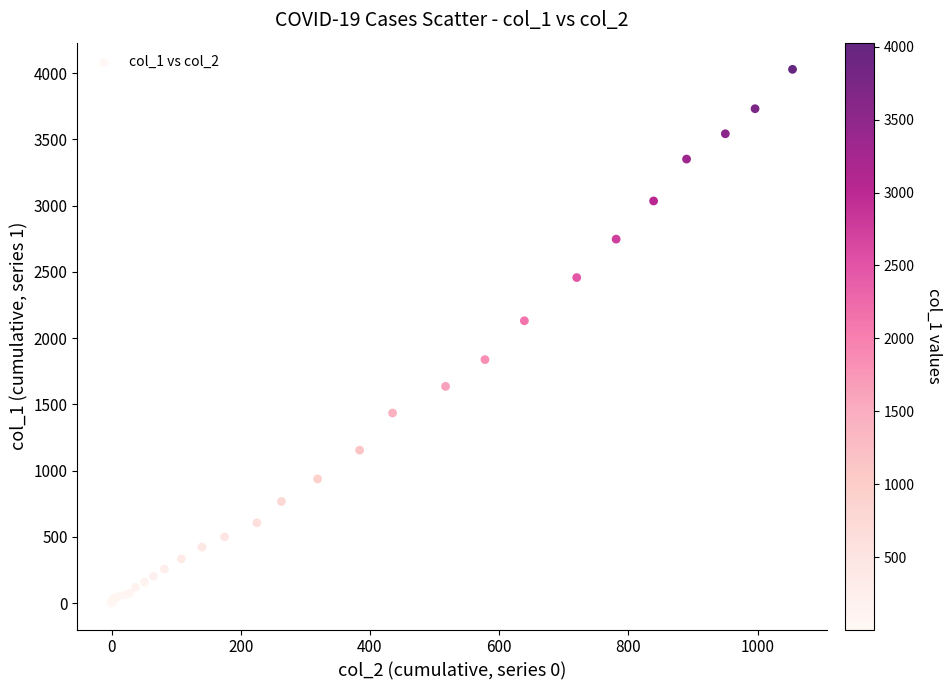

What Y value in the scatter plot is closest to 2015?

2131